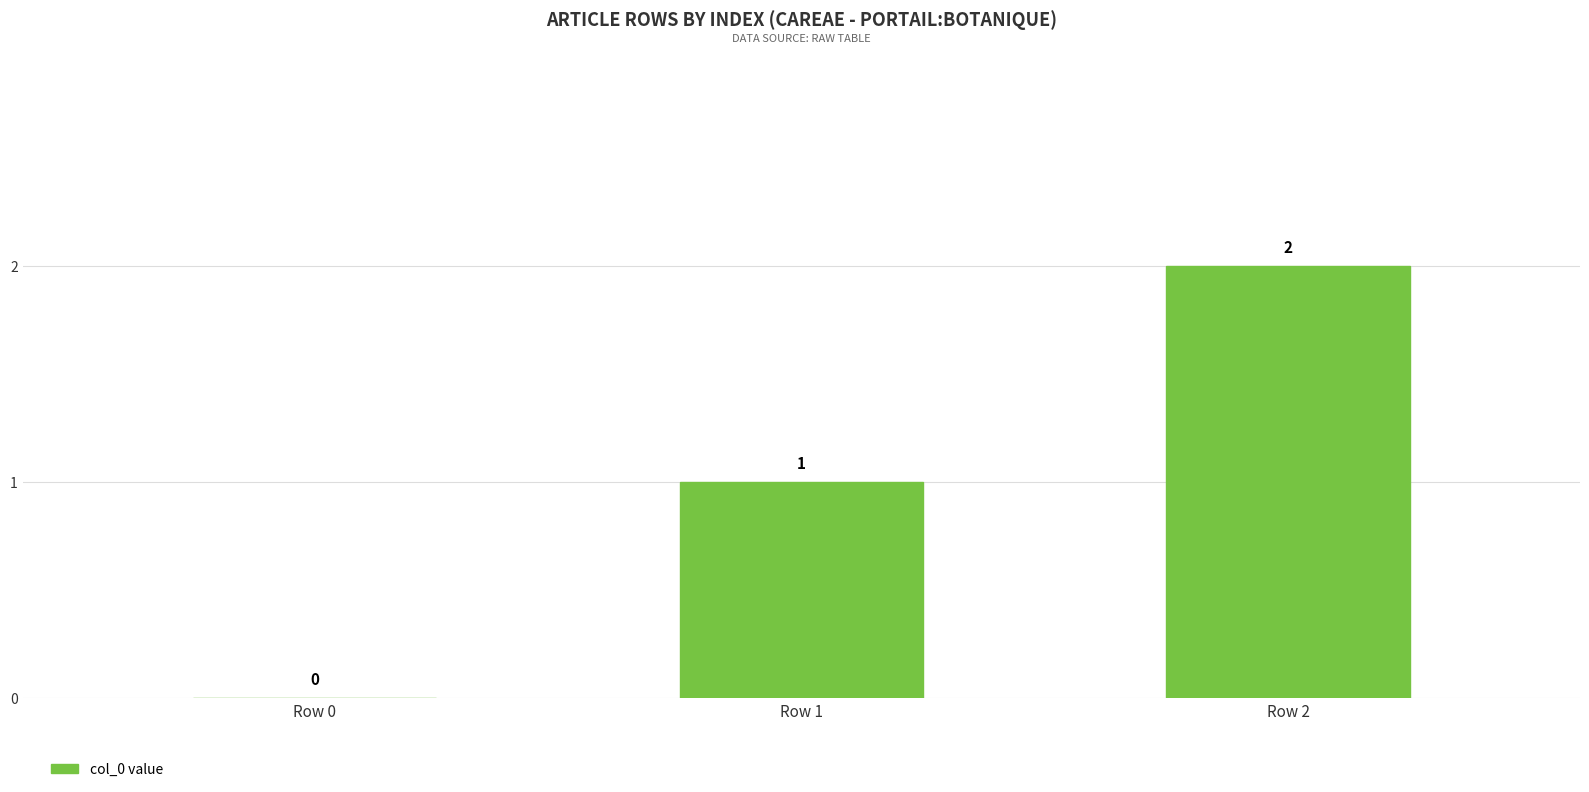

Reading left to right, list all the values displayed in this chart.

Row 0=0	Row 1=1	Row 2=2